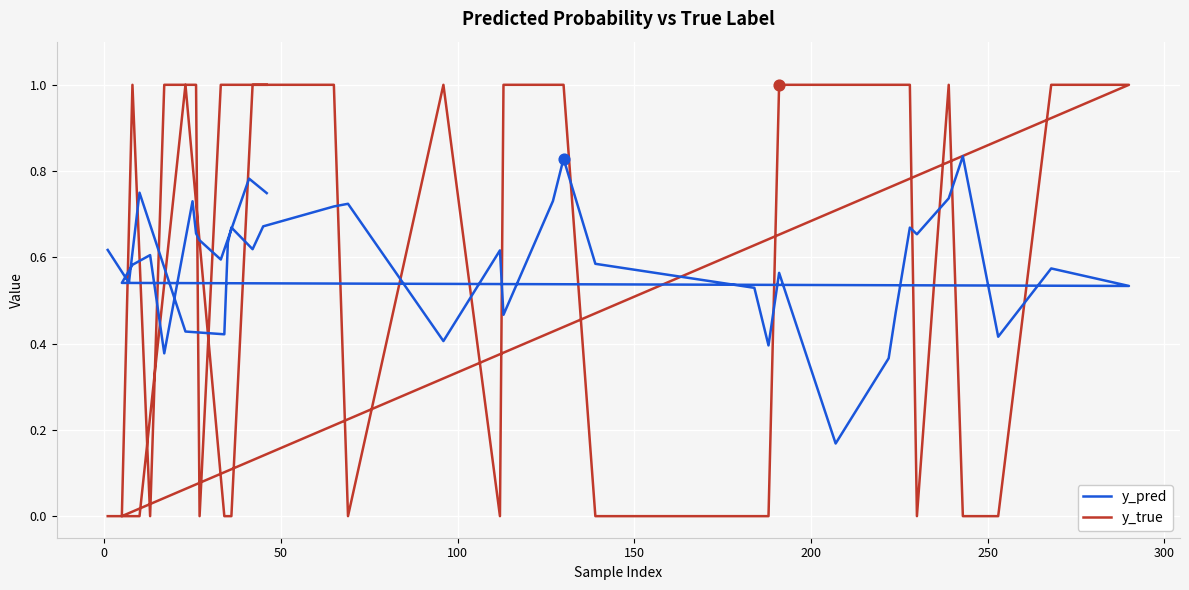

What are all the series names shown in the legend?

y_pred, y_true